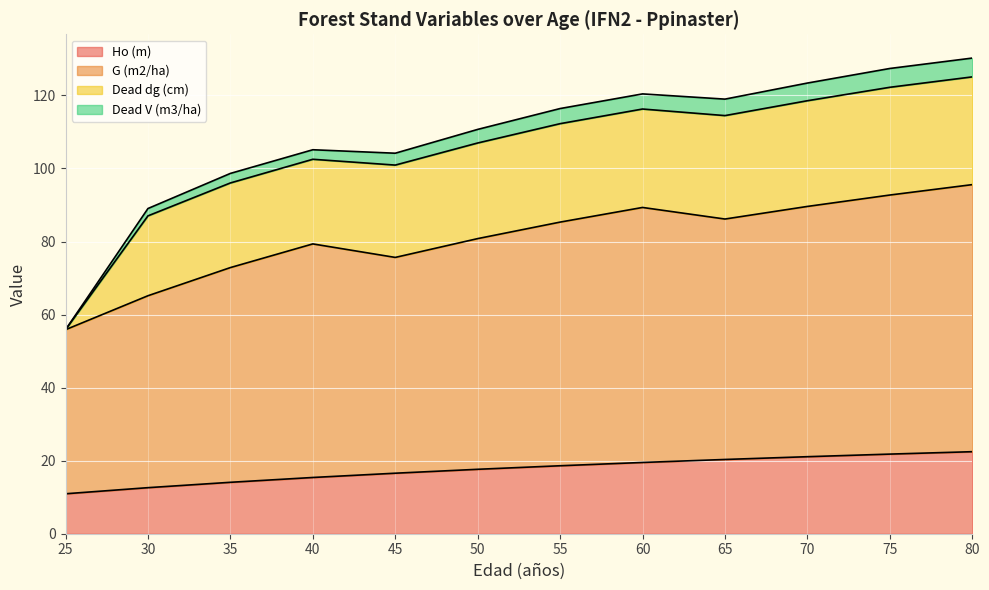

True or false: Ho (m) and G (m2/ha) intersect in this chart.

False